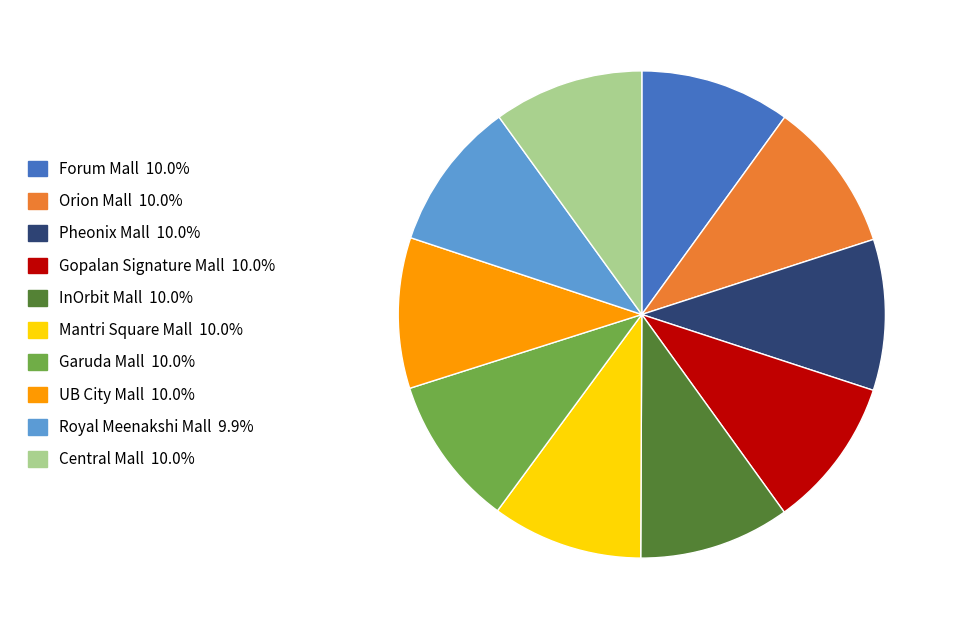

Is it true that Orion Mall is 10% of the pie?

True